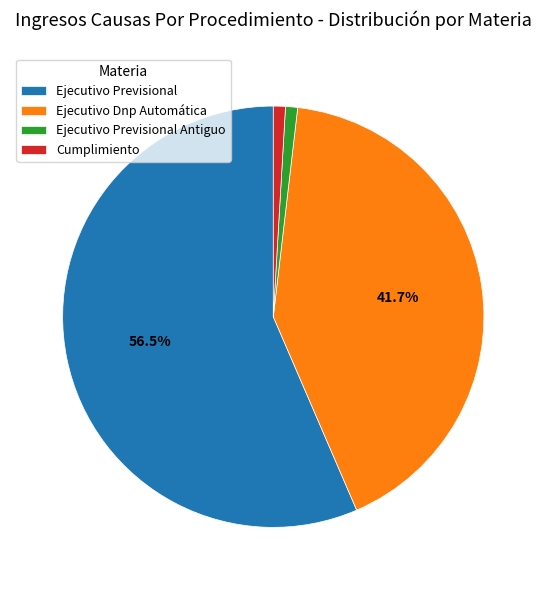

Which category accounts for the majority?

Ejecutivo Previsional